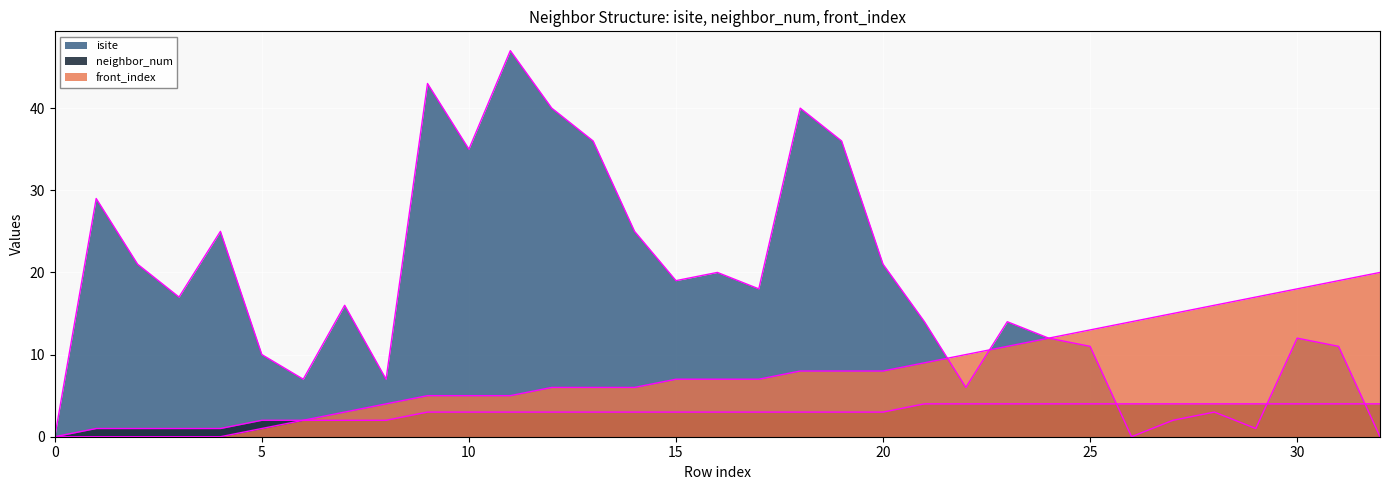

The value of isite at 29 is 0. True or false?

False